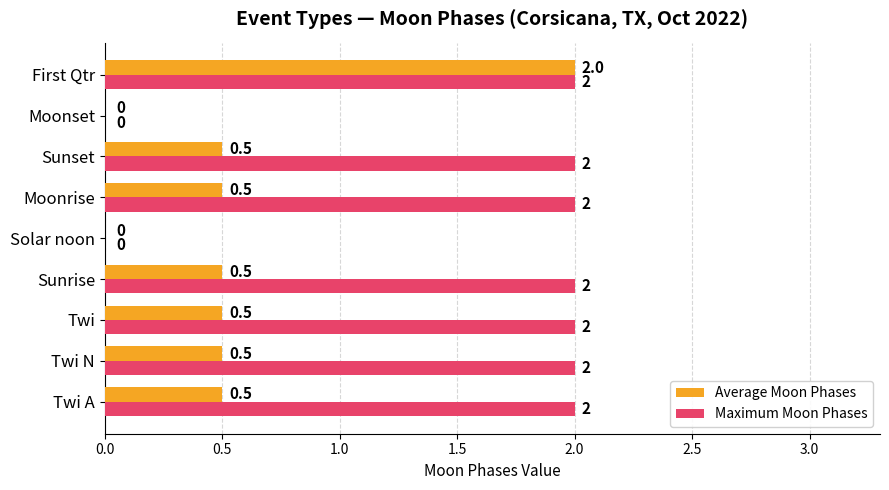

What is the sum of the Maximum Moon Phases values at Sunrise and Twi A?

4.0